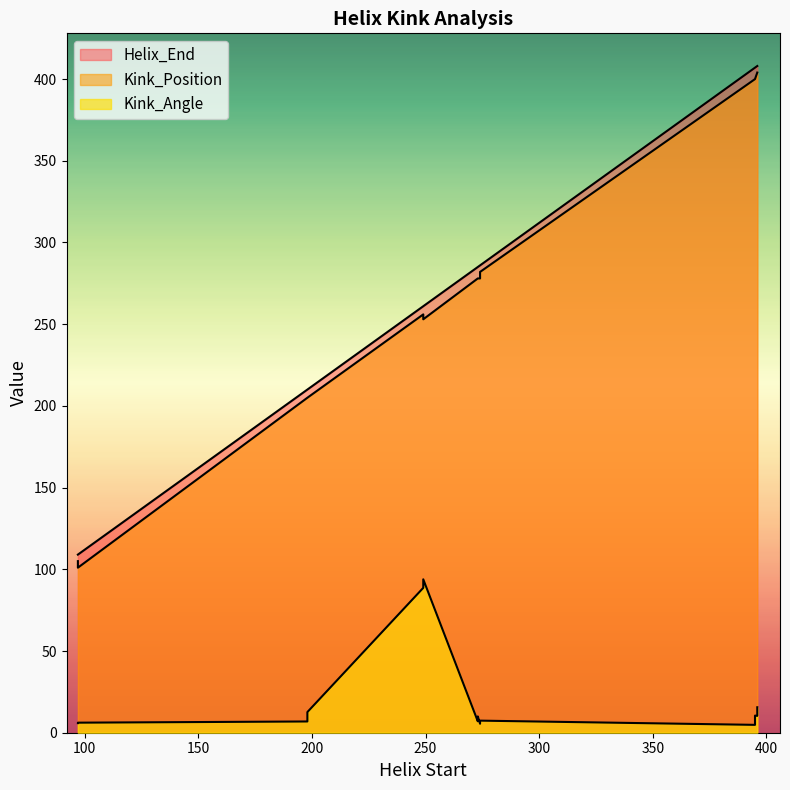

True or false: Kink_Angle and Helix_End cross at least once.

False